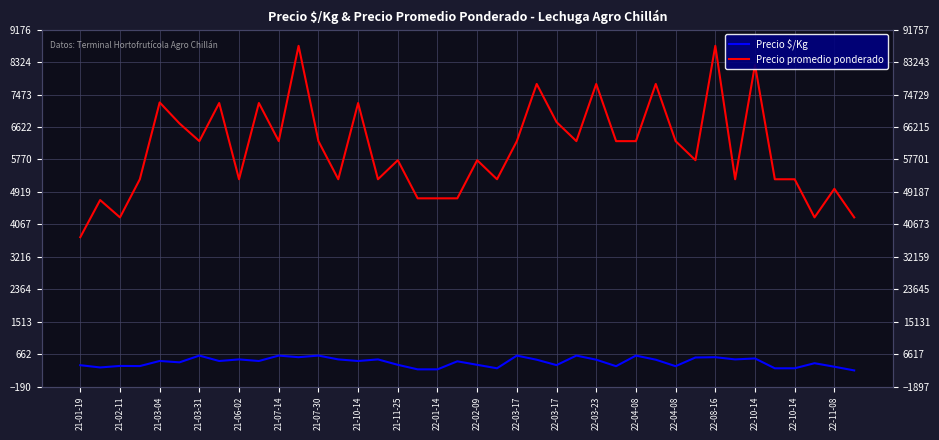

What is the sum of the Precio $/Kg values at 31 and 22-04-08?

1058